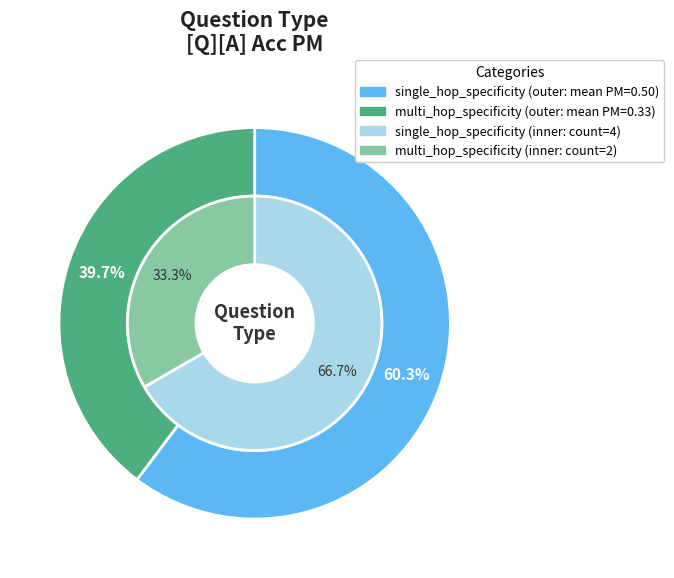

What percentage do single_hop_specificity and multi_hop_specificity together represent?

100.0%